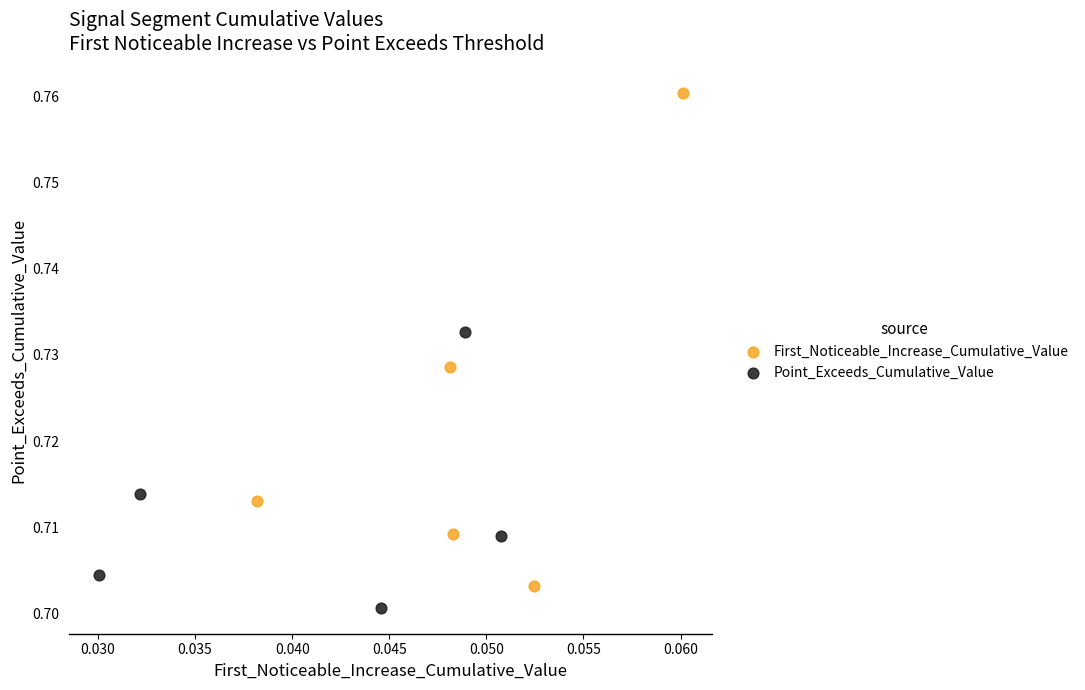

Which series has the widest spread of Y values?

First_Noticeable_Increase_Cumulative_Value